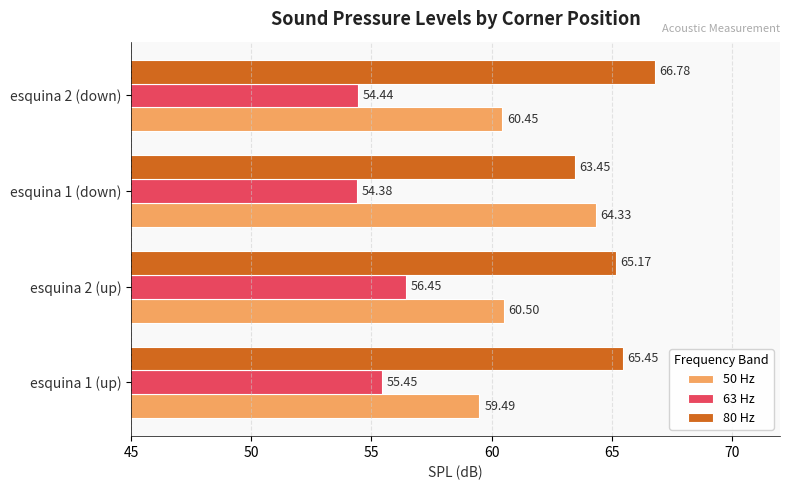

What is the sum of the 50 Hz values at esquina 2 (down) and esquina 1 (down)?

124.8